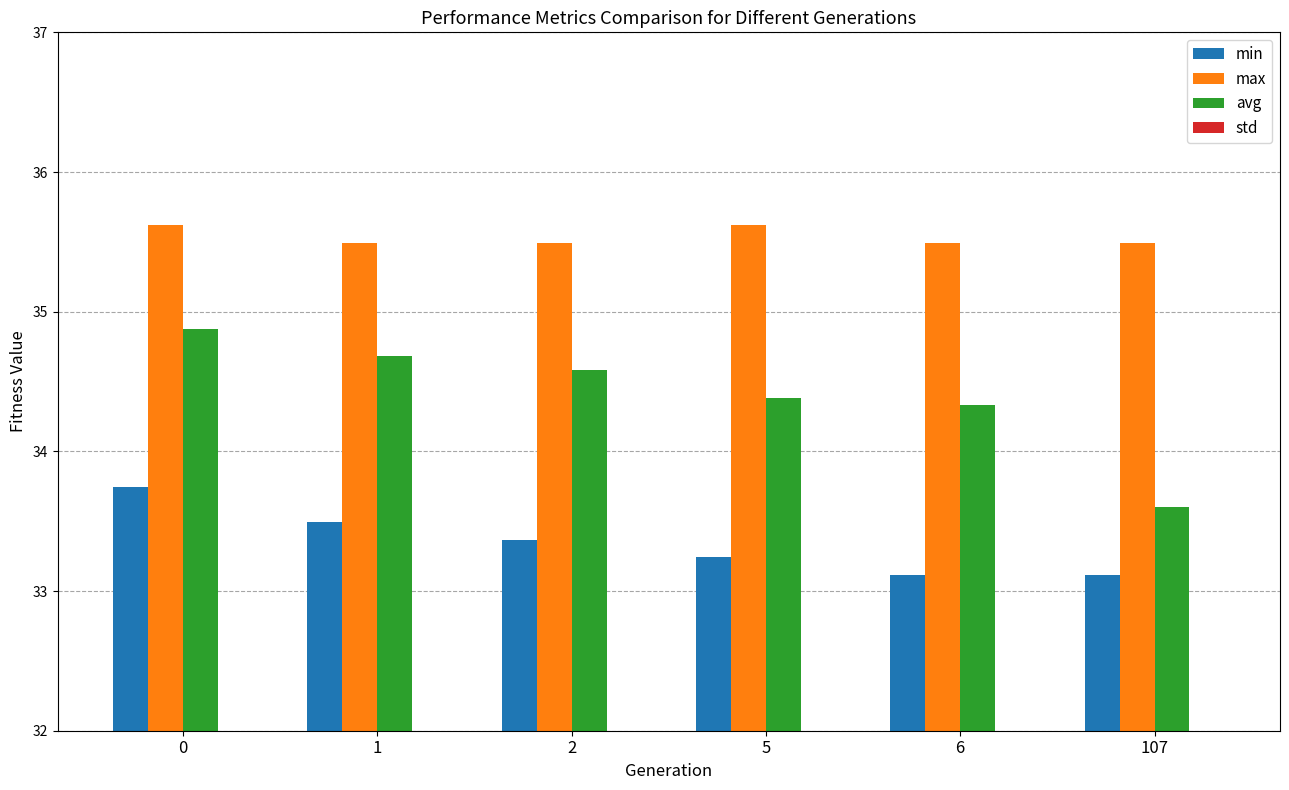

Between 5 and 107, which series saw the biggest shift?

avg